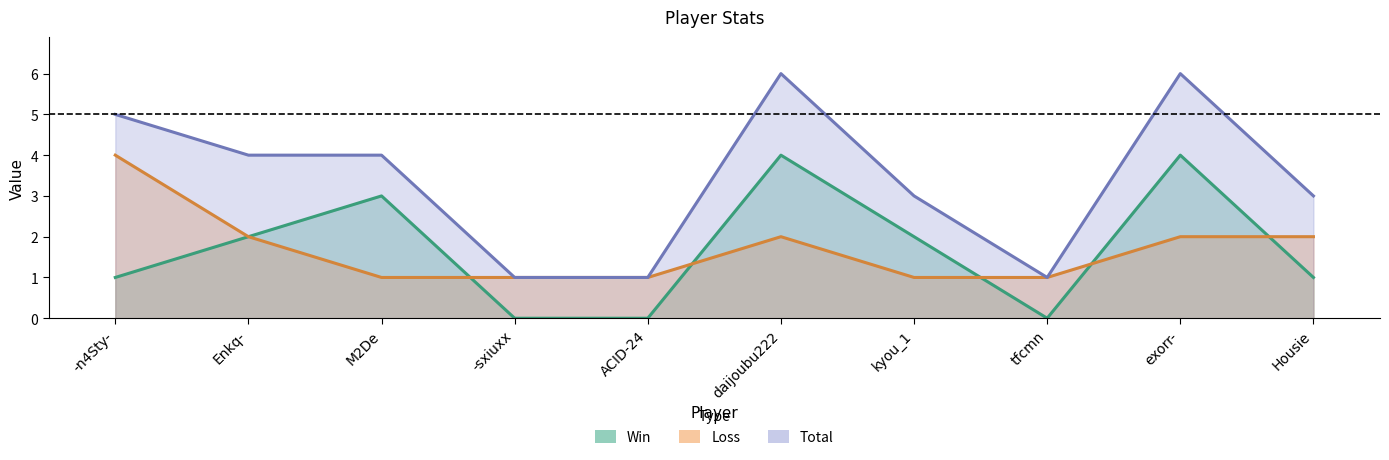

What is the sum of the Win values at Housie and -sxiuxx?

1